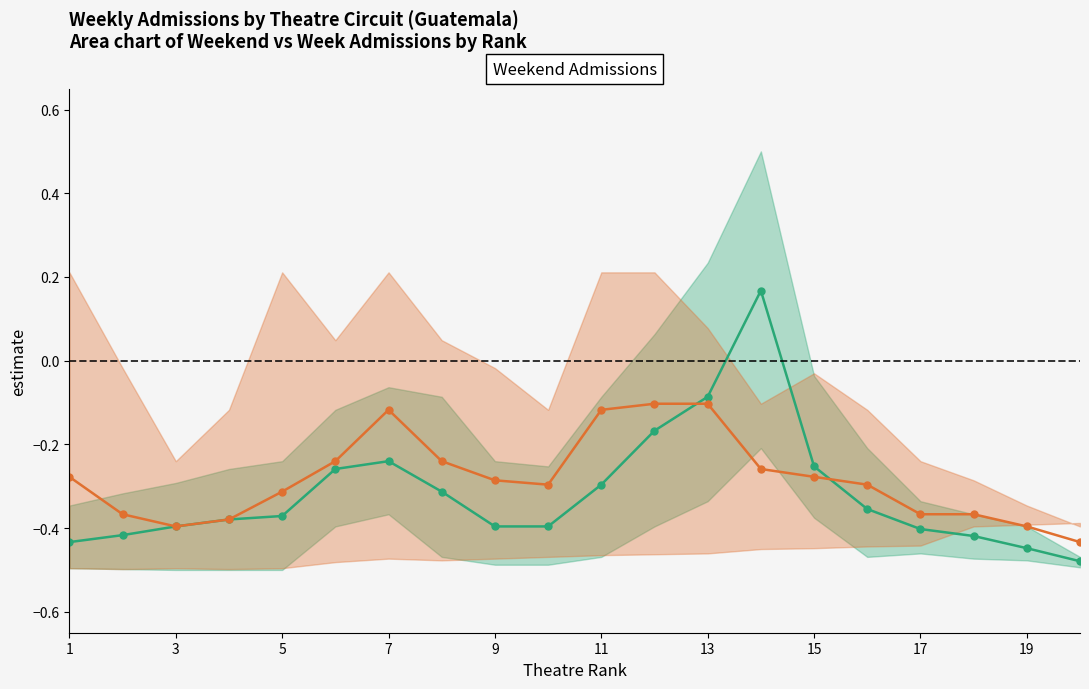

Is the value of Direct at 15 greater than the value of Indirect at 12?

No